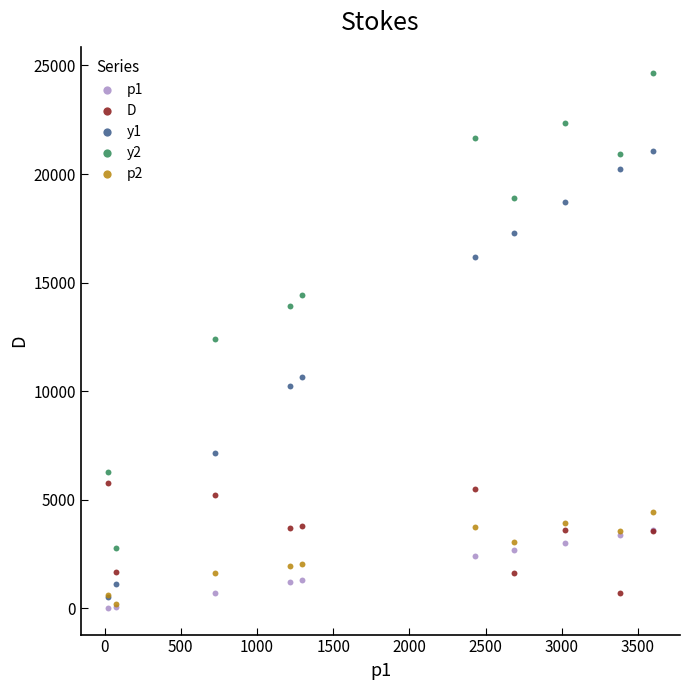

What are all the series names shown in the legend?

p1, D, y1, y2, p2